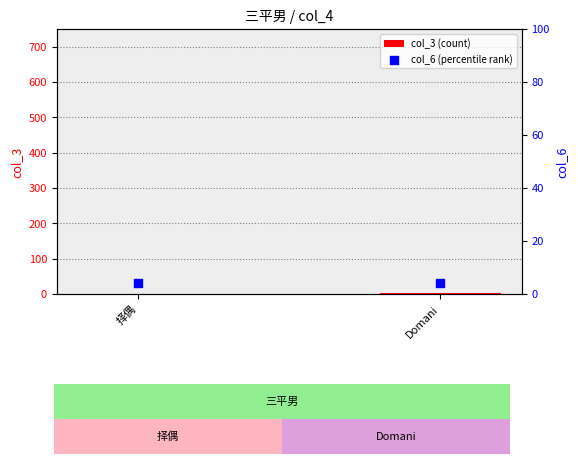

Which series has the largest total across all categories?

col_6 (percentile rank)